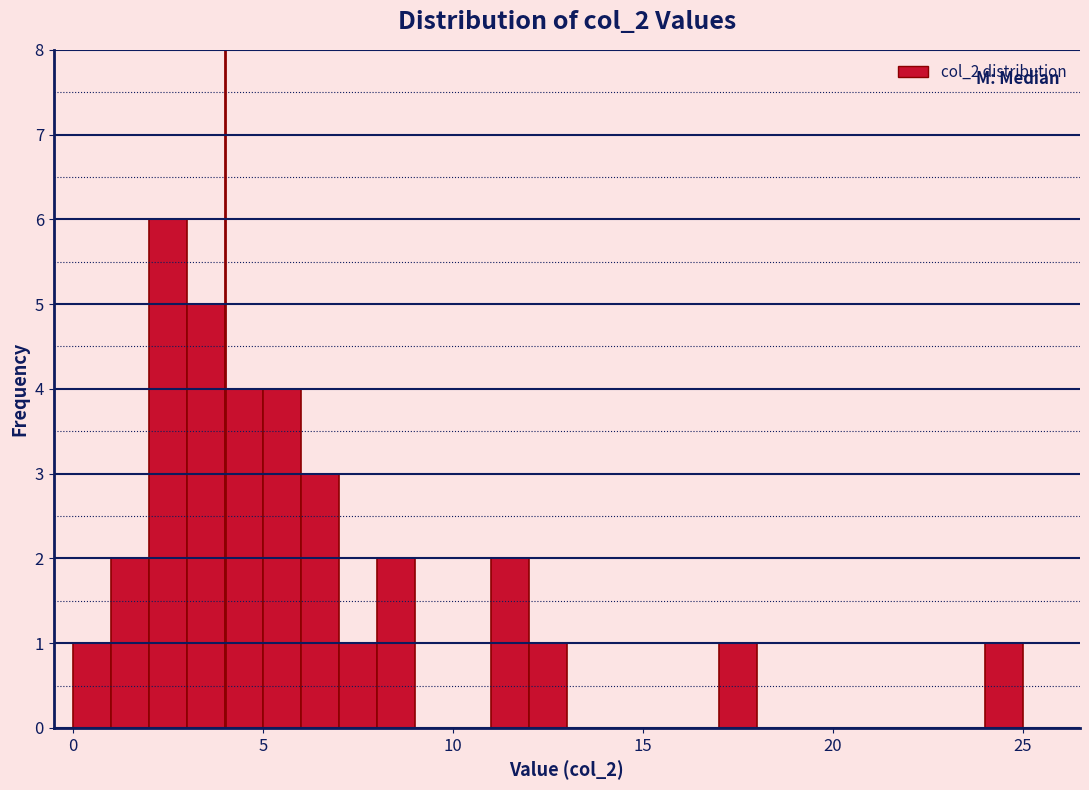

Read against the x-axis, roughly where is the centre of the tallest bar?

2.5